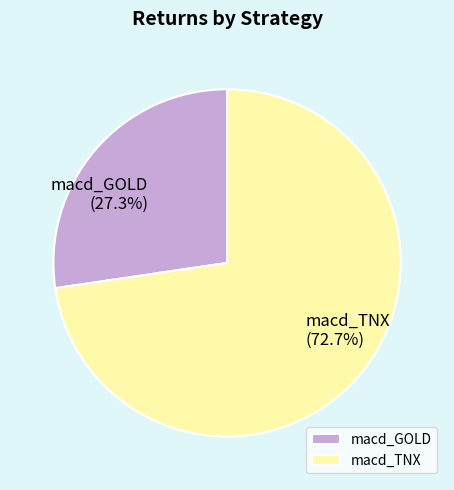

Which category has the biggest portion of the pie?

macd_TNX